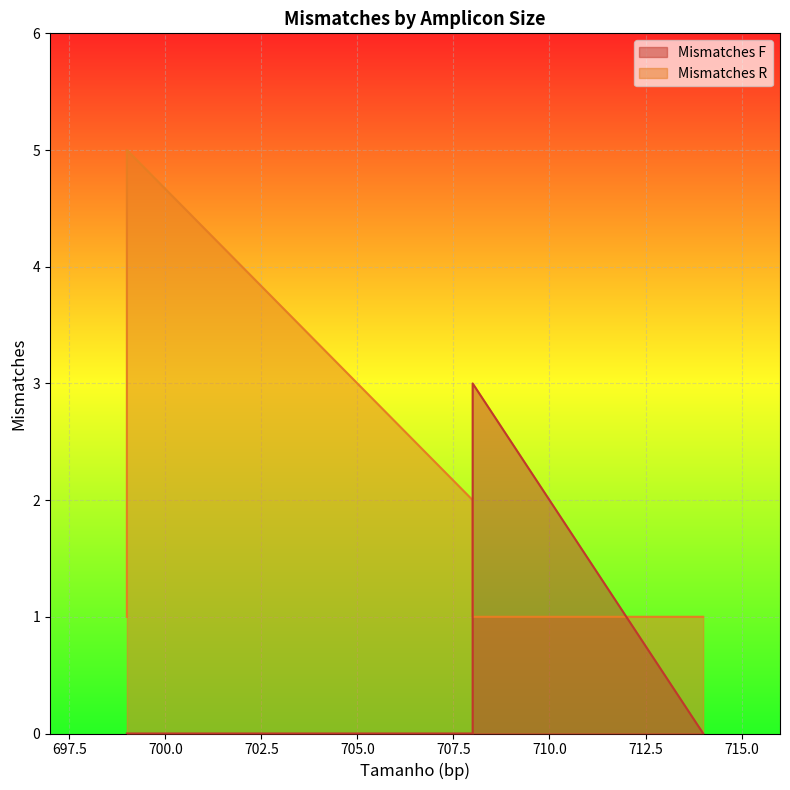

Reading left to right, extract all data points from this chart.

Mismatches F: 699=0	714=0	708=3	708=0	708=0	708=0	708=0	708=0	708=0	708=1	699=0	699=0	699=0	699=0	699=0	699=0	699=0	699=0	699=0	699=0
Mismatches R: 699=1	714=1	708=1	708=2	708=2	708=2	708=2	708=2	708=2	708=2	699=4	699=4	699=4	699=4	699=5	699=5	699=4	699=4	699=4	699=5